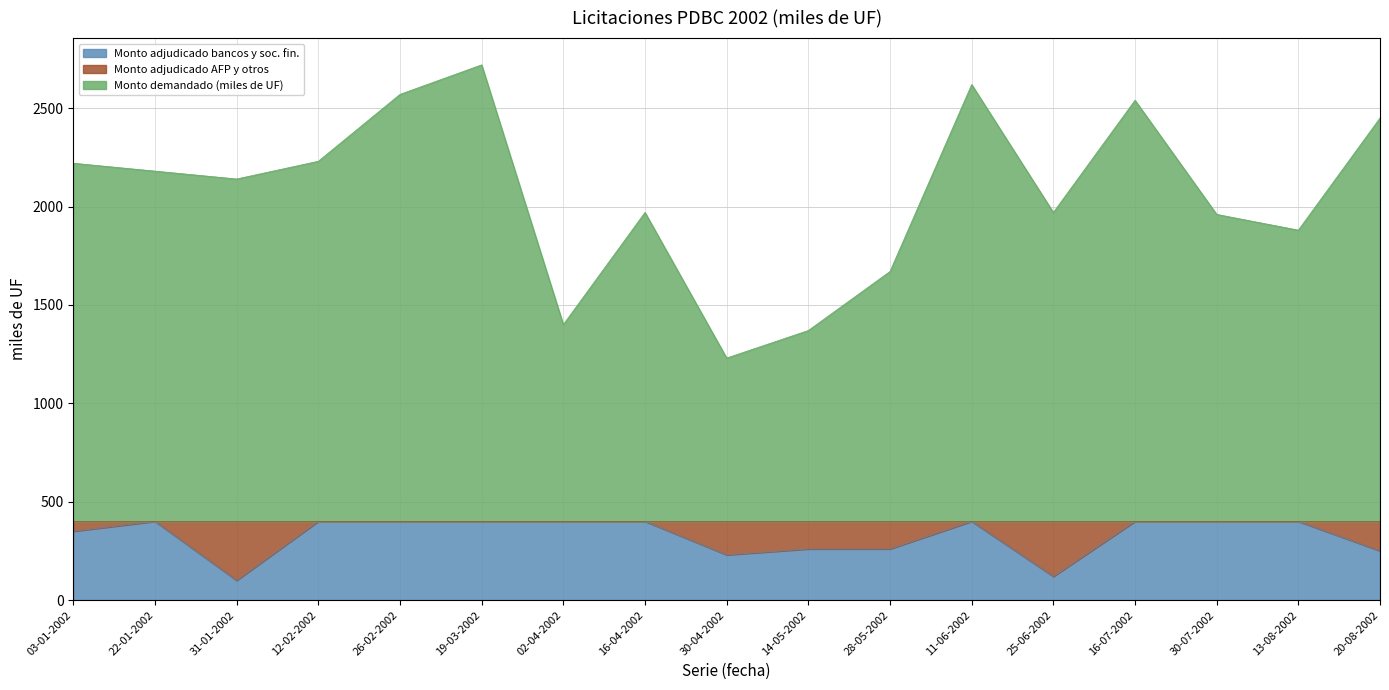

True or false: Monto adjudicado bancos y soc. fin. has more than 1 points higher than both neighbors.

True